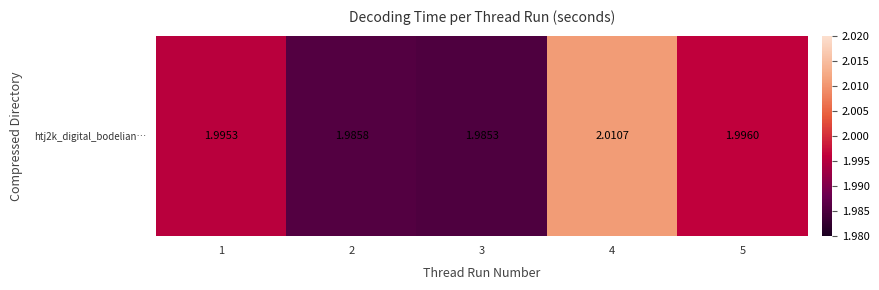

Reading left to right, list all the values displayed in this chart.

2.0	2.0	2.0	2.0	2.0